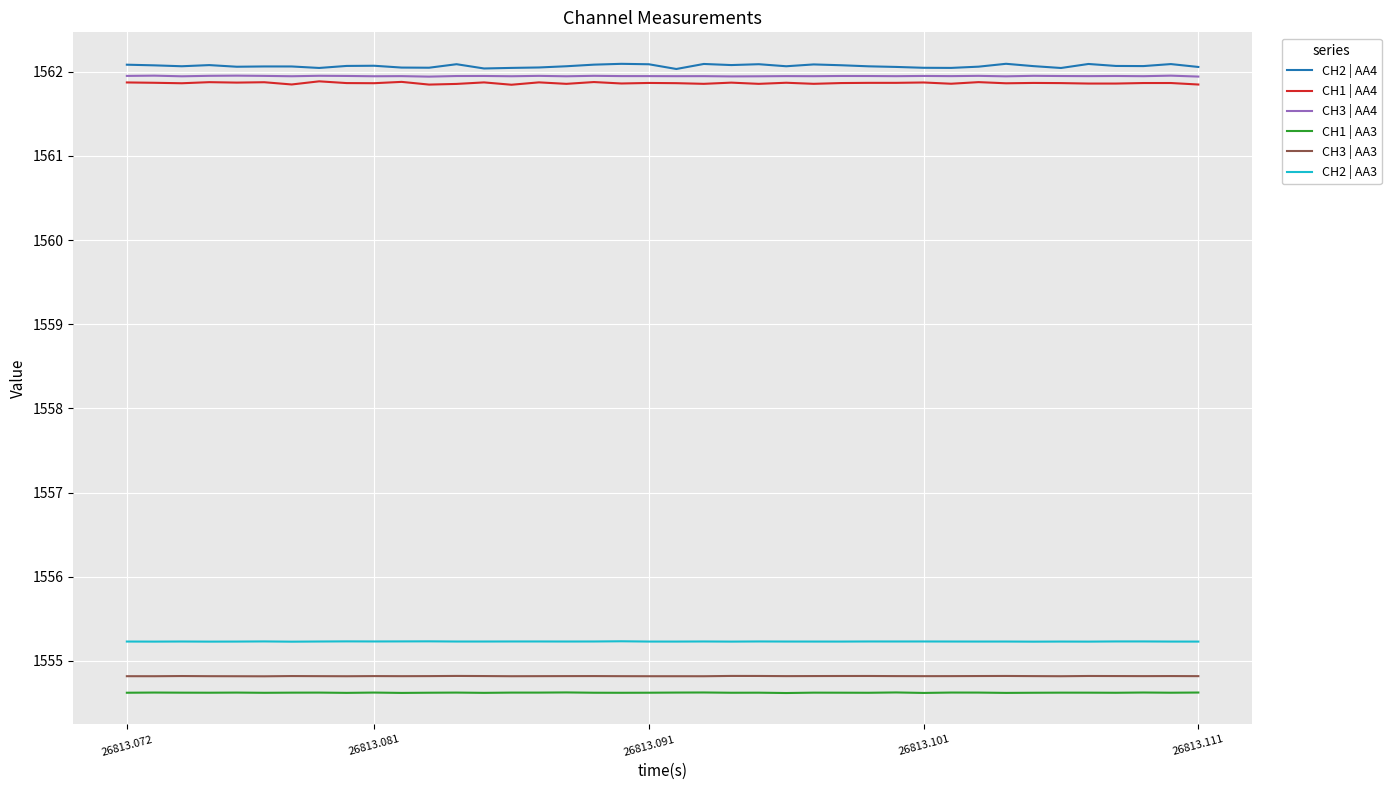

True or false: CH2 | AA4 and CH2 | AA3 intersect in this chart.

False